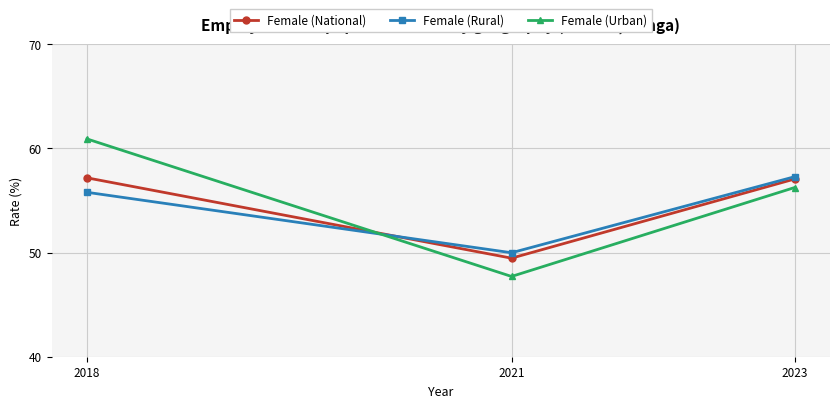

Count the number of categories in the chart.

3